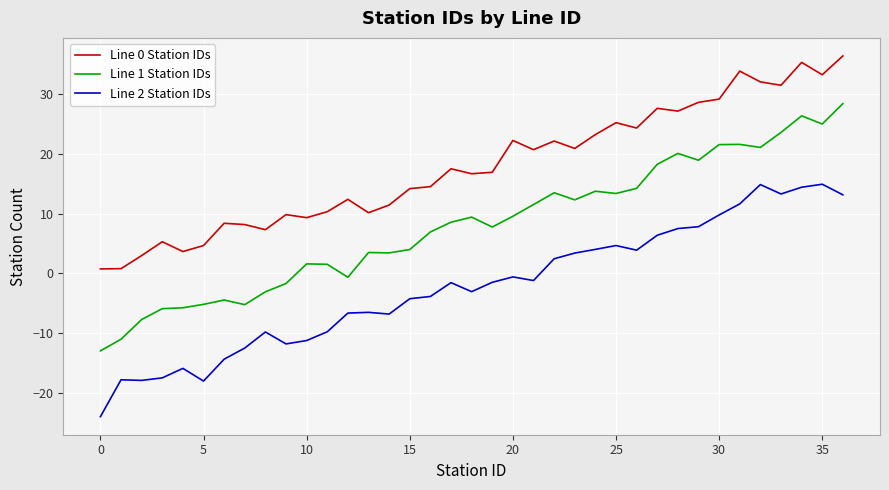

True or false: Line 2 Station IDs and Line 0 Station IDs cross at least once.

False